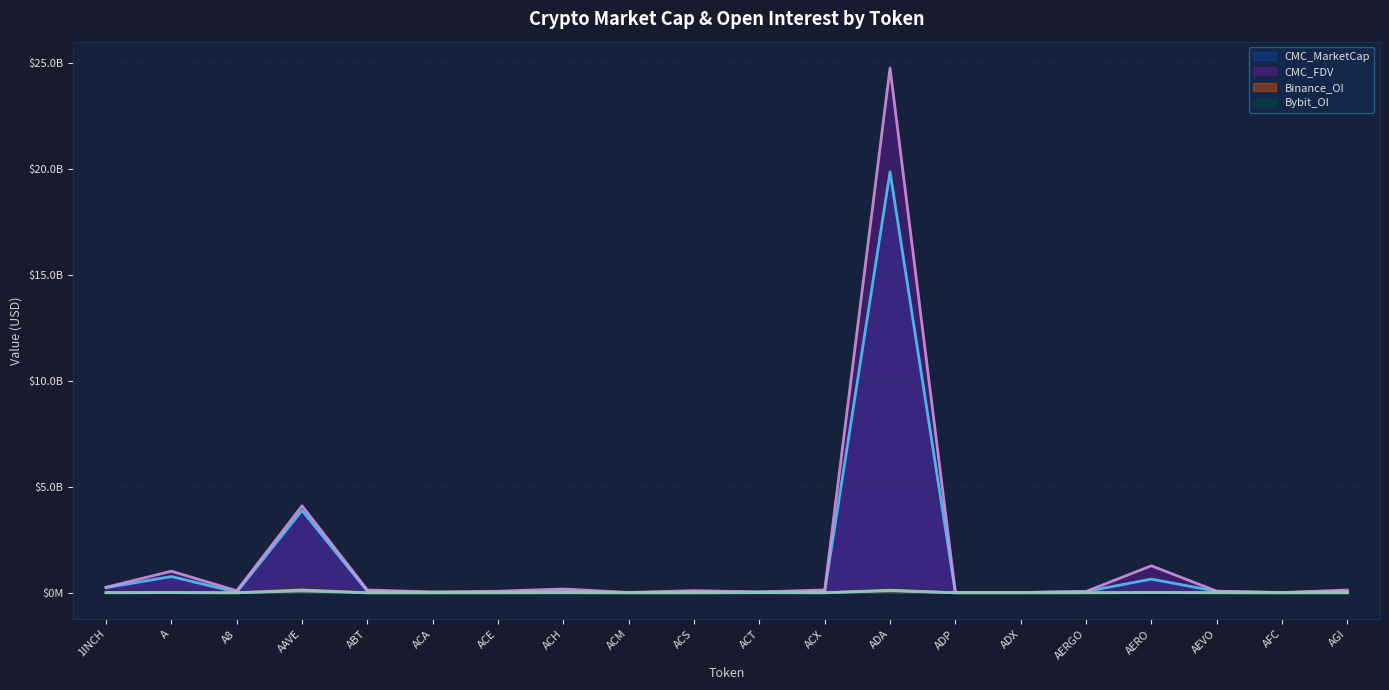

True or false: Binance_OI has more than 2 points higher than both neighbors.

True